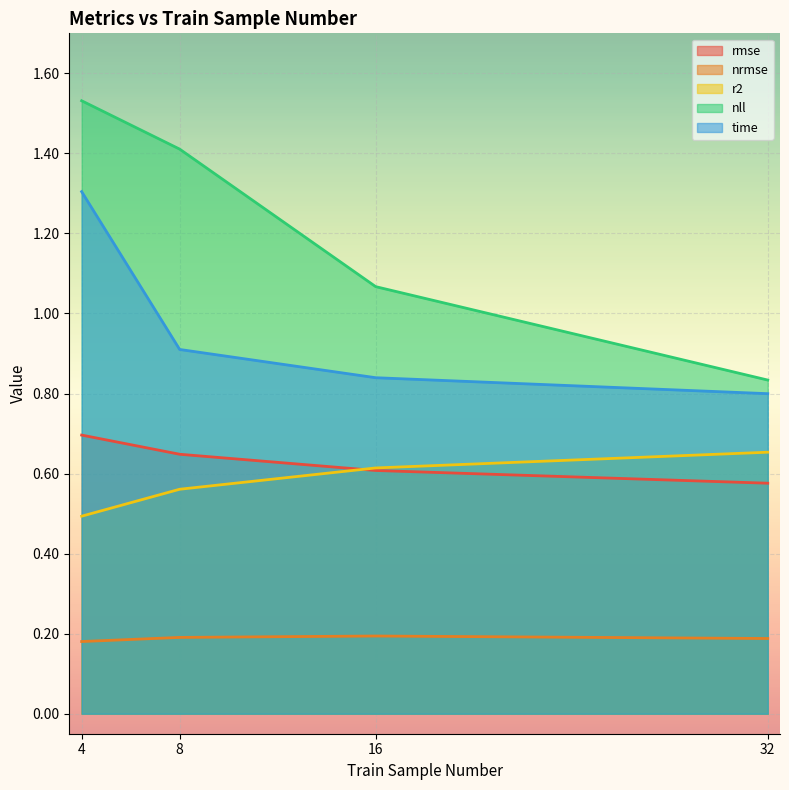

Between 8 and 32, which series saw the biggest shift?

nll